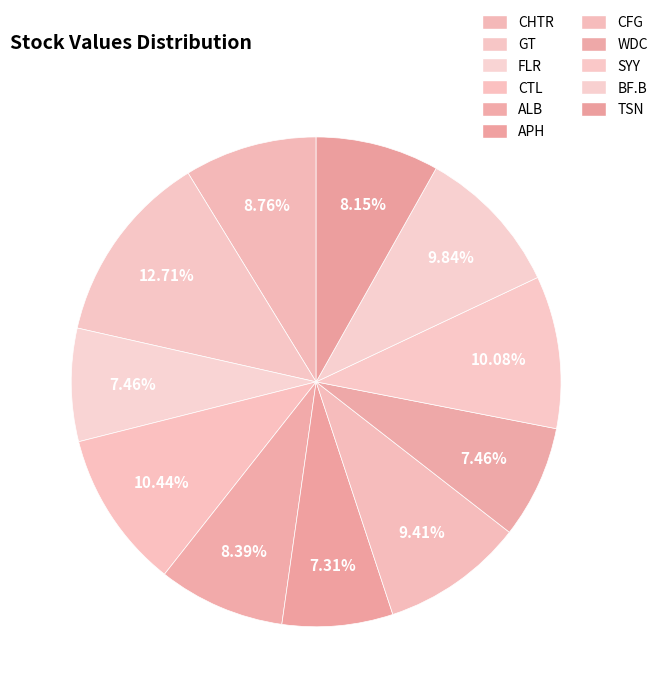

Is WDC the majority of the pie?

No